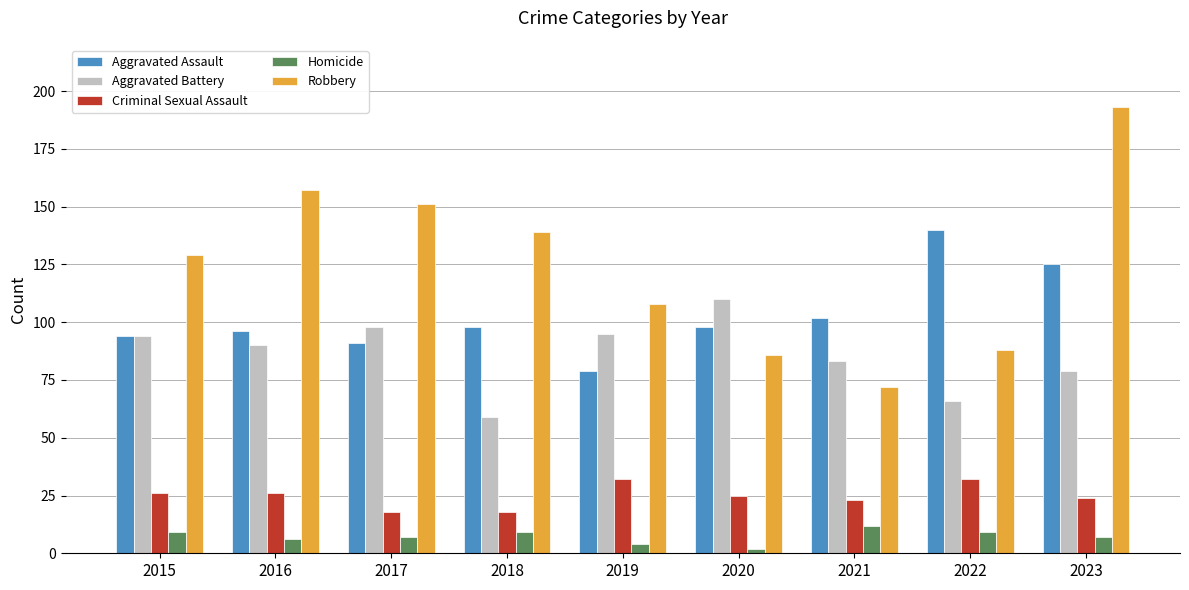

Between 2021 and 2023, which series saw the biggest shift?

Robbery